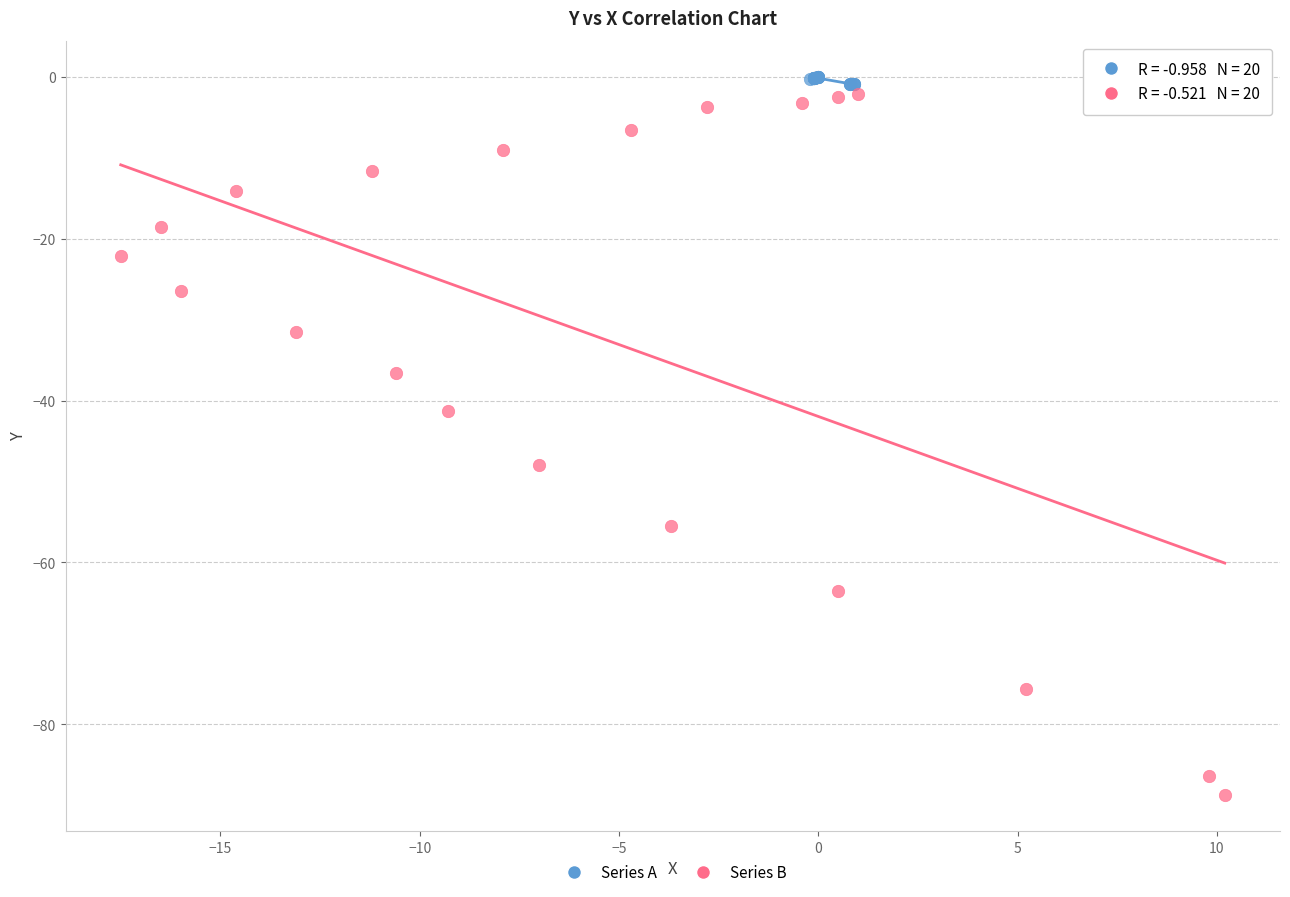

Which series reaches the minimum Y coordinate?

Series B